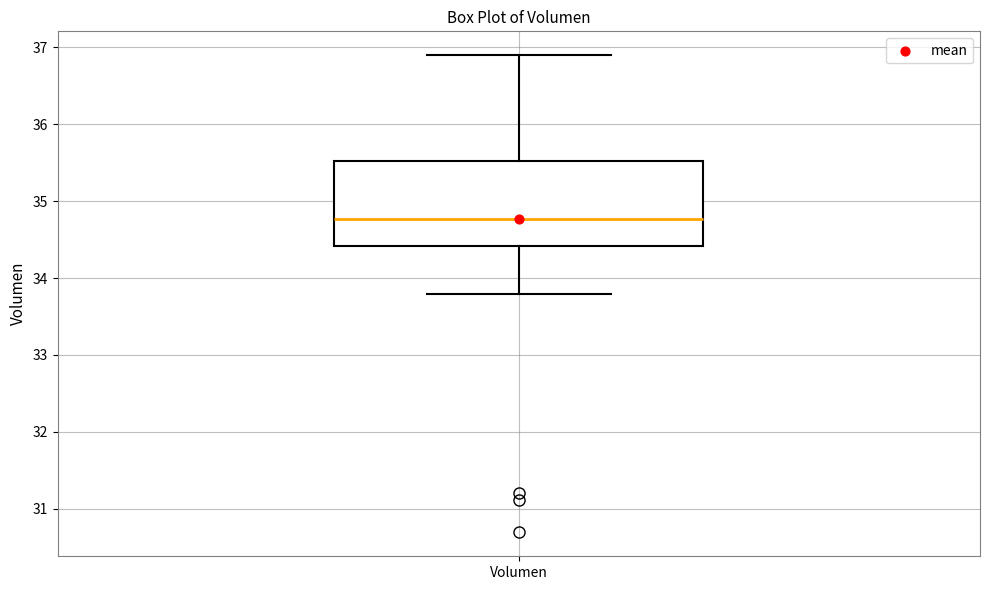

Read this box plot against the y-axis: the position of the median line, the range covered by the box, and the ends of both whiskers. The values are not printed on the chart, so give them approximately, as read against the axis.

median 34.8, box 34.4 to 35.5, whiskers 33.8 to 36.9